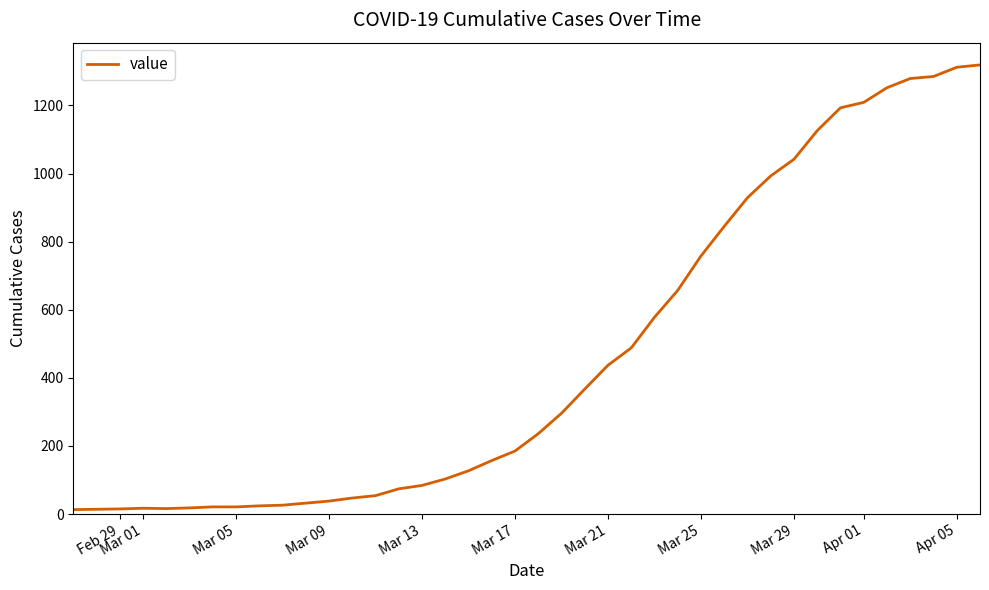

What is the greatest value displayed?

1319